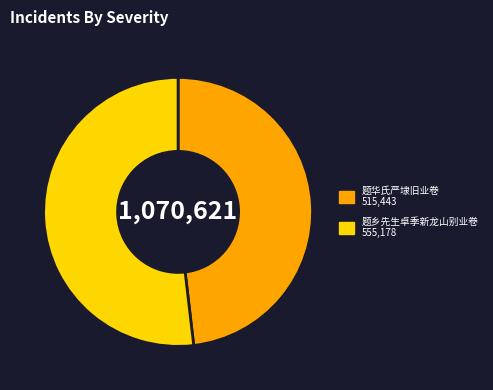

Approximately how many times larger is the value at 题乡先生卓季新龙山别业卷 compared to 题华氏严埭旧业卷?

1.1